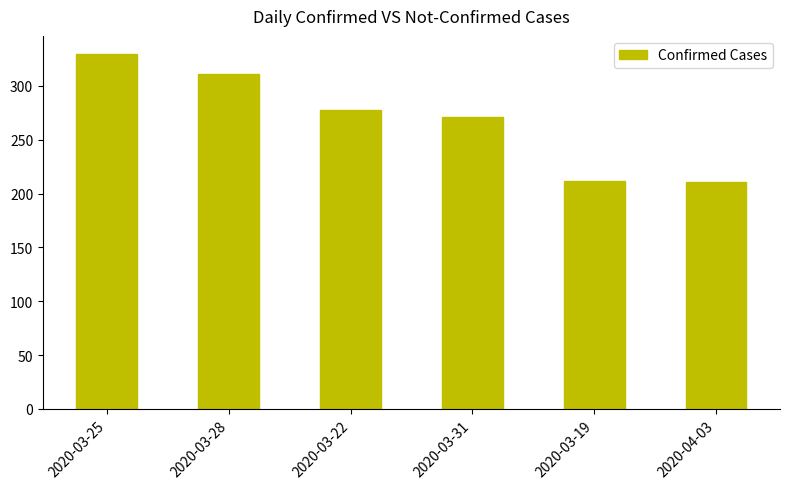

Which has a higher value, 2020-03-19 or 2020-03-31?

2020-03-31